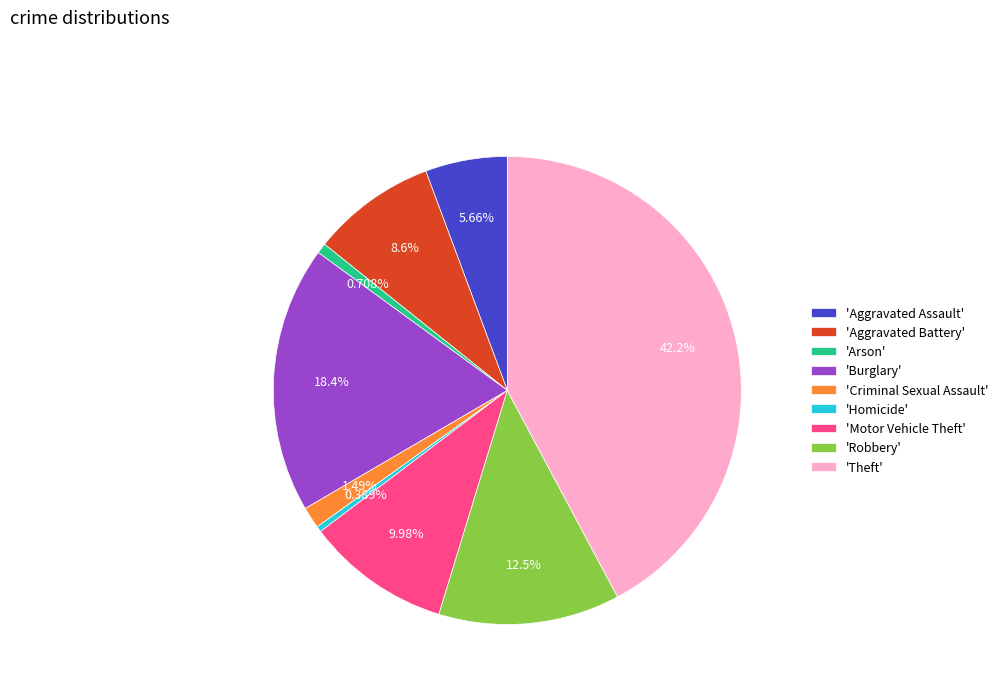

Does any single category account for the majority?

No